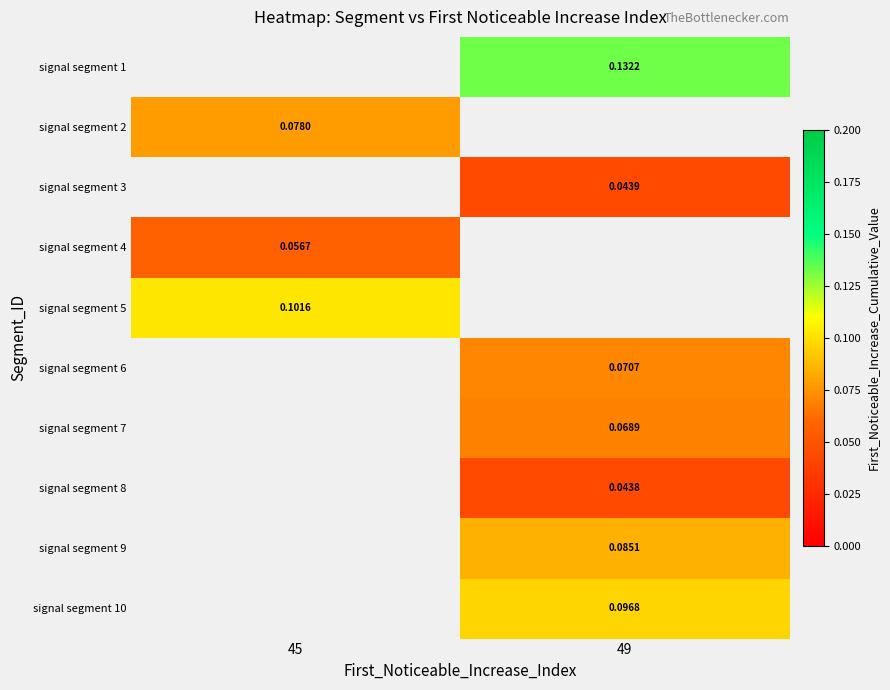

How many series are shown in this chart?

10